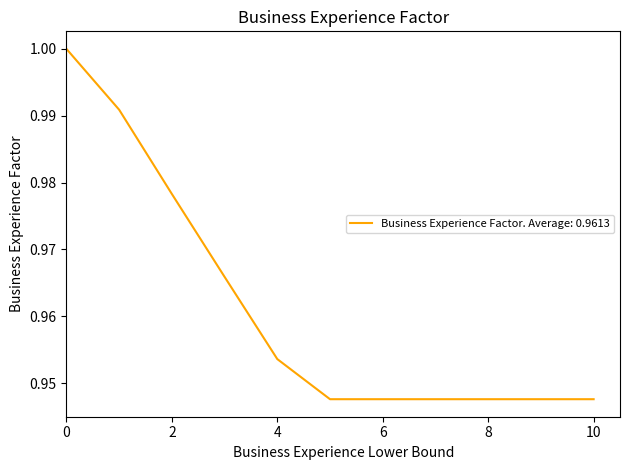

How many series are shown in this chart?

1